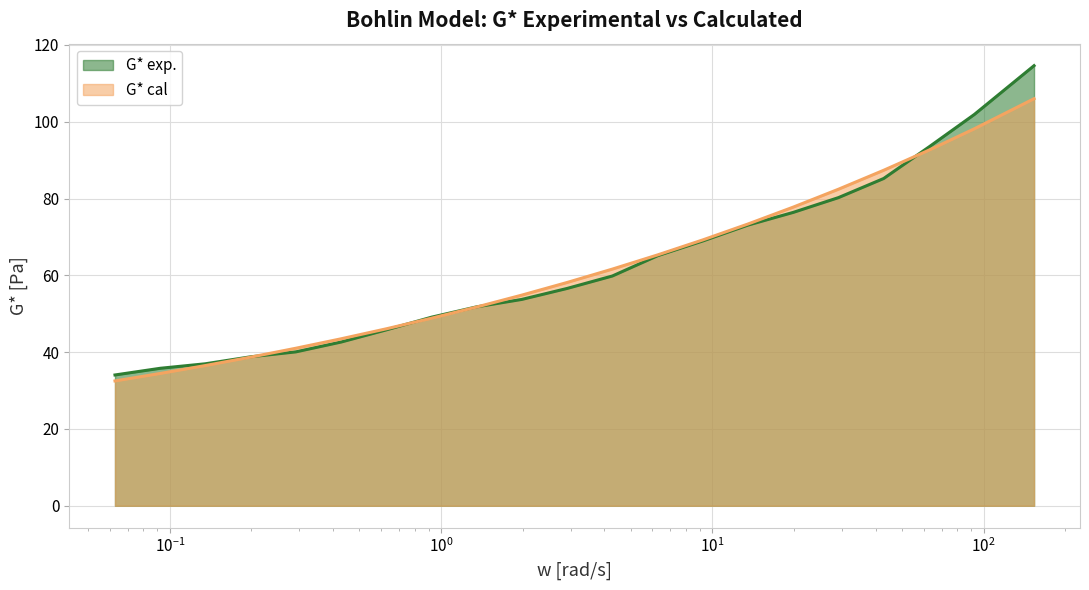

Count the number of data series in this chart.

2